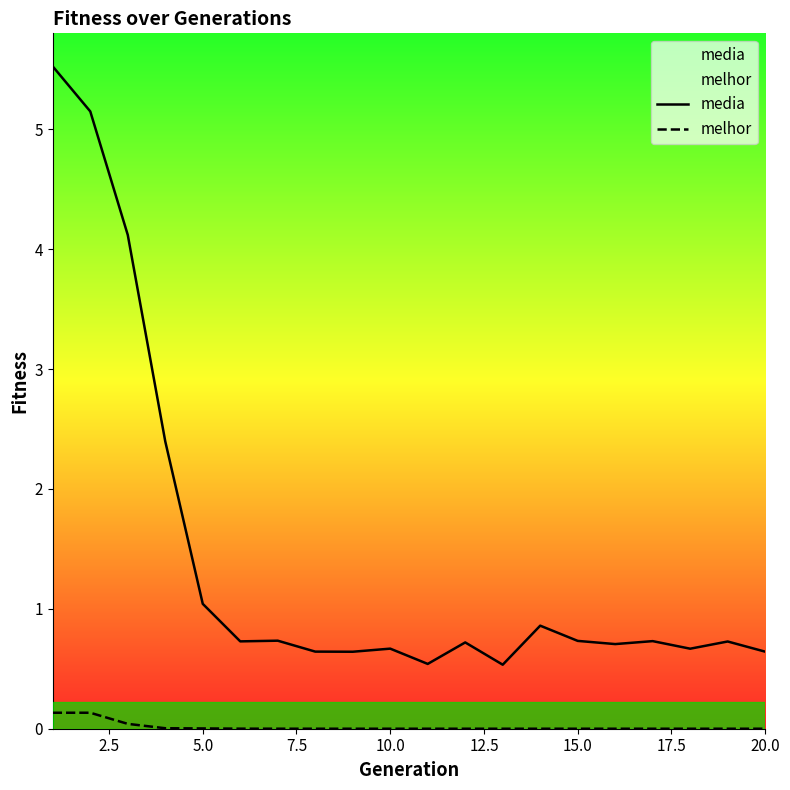

Rank the series by their average value, from highest to lowest.

media, melhor